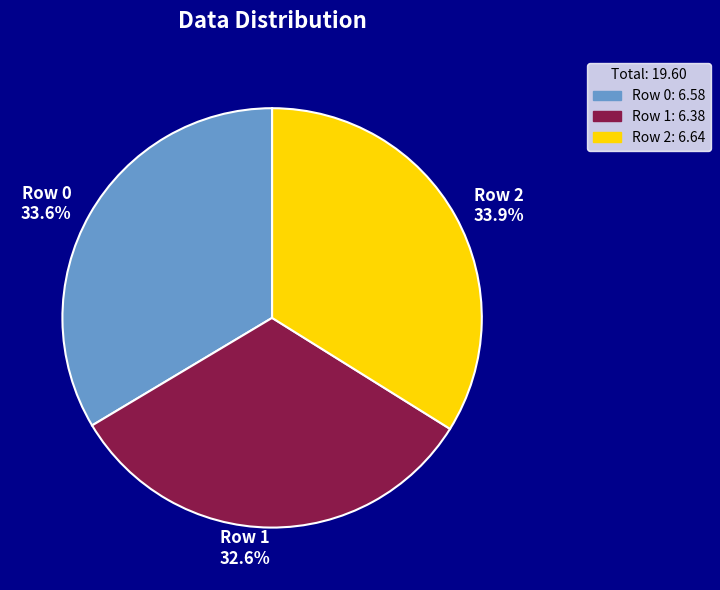

Does Row 2 represent more than half of the total?

No